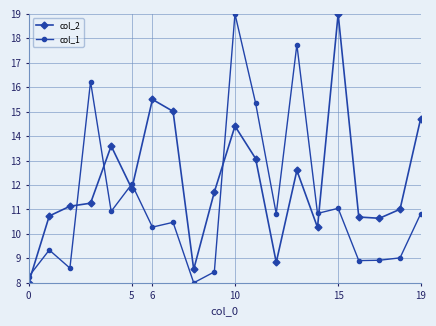

Count the number of data series in this chart.

2